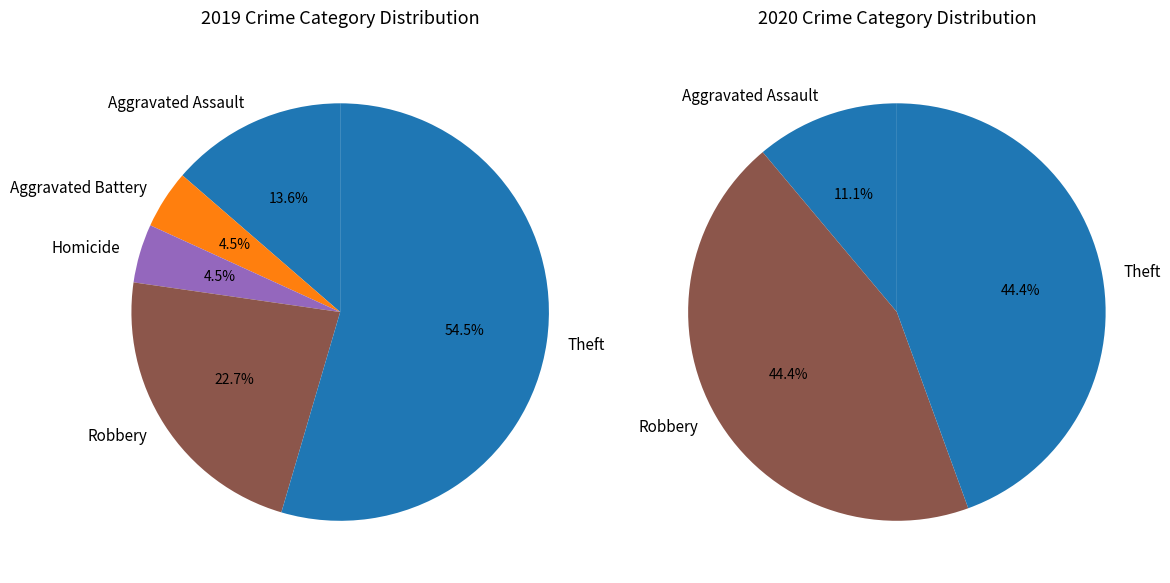

True or false: Aggravated Assault accounts for 27% of the total.

False